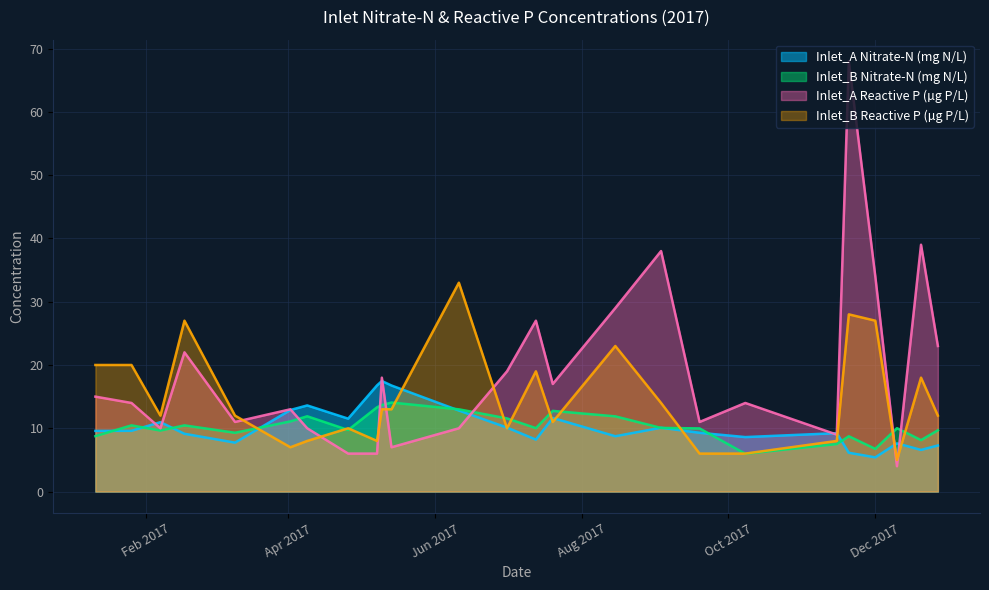

What are all the series names shown in the legend?

Inlet_A Nitrate-N (mg N/L), Inlet_B Nitrate-N (mg N/L), Inlet_A Reactive P (µg P/L), Inlet_B Reactive P (µg P/L)